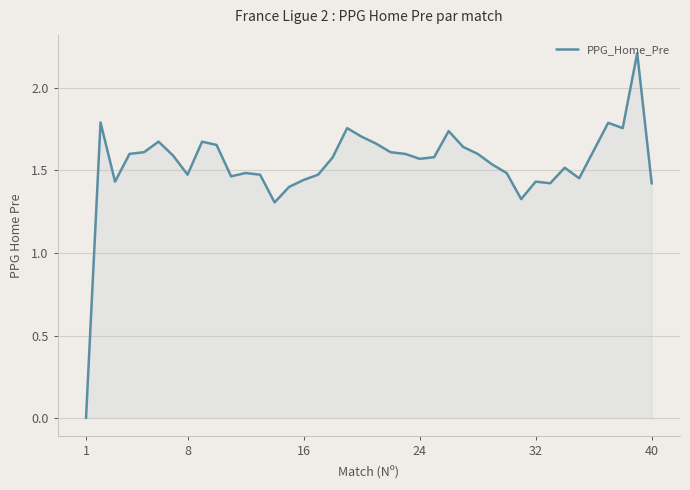

What is the difference between the maximum and minimum values?

2.2